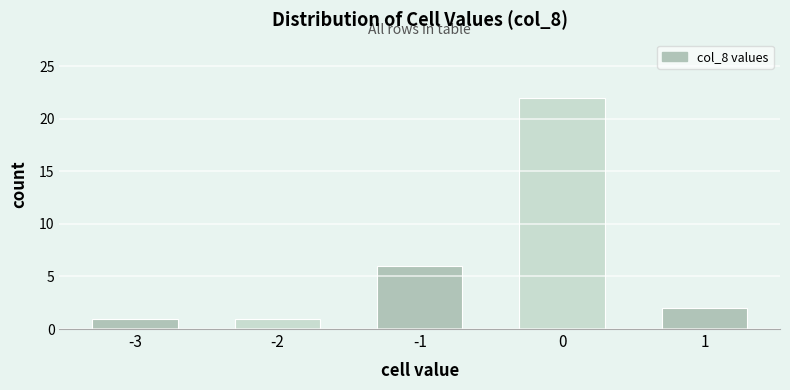

Reading right to left, extract all data points from this chart.

1=2	0=22	-1=6	-2=1	-3=1